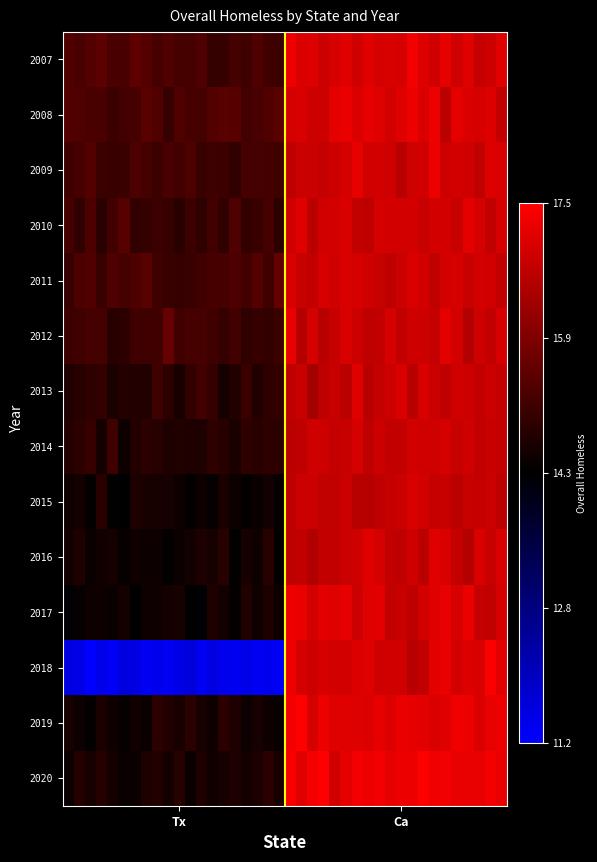

Reading left to right, transcribe all the data shown in this chart.

2007: 15.4	15.3	15.4	15.5	15.2	15.2	15.5	15.4	15.2	15.4	15.2	15.2	15.3	15.0	15.0	15.2	15.1	15.3	15.1	15.1	17.3	17.1	17.1	16.9	17.0	17.1	16.9	17.1	17.0	17.0	17.0	17.4	17.1	16.9	17.2	16.9	17.1	16.8	16.9	17.1
2008: 15.4	15.3	15.3	15.2	15.1	15.2	15.2	15.5	15.3	15.0	15.3	15.2	15.2	15.4	15.4	15.4	15.2	15.2	15.3	15.4	17.0	17.0	16.9	16.9	17.2	17.3	17.0	17.2	17.1	17.0	17.1	17.3	17.1	17.3	16.7	17.2	17.1	17.0	17.1	16.8
2009: 15.1	15.2	15.4	15.1	15.0	15.1	15.3	15.2	15.1	15.2	15.2	15.3	15.1	15.1	15.1	14.9	15.2	15.2	15.2	15.1	16.7	16.9	16.9	16.8	16.9	17.0	17.2	16.9	17.0	16.9	16.6	16.9	16.9	17.3	16.9	17.0	16.9	16.7	17.1	17.0
2010: 15.2	15.0	15.3	14.9	15.2	15.4	15.0	15.0	15.1	15.0	14.9	15.1	14.9	15.2	15.0	15.3	15.0	15.1	15.2	14.9	16.9	17.1	16.7	16.9	17.0	17.0	16.7	16.7	17.0	17.0	17.0	17.0	16.8	16.9	17.0	16.8	17.2	17.0	16.7	17.0
2011: 15.0	15.3	15.3	15.0	15.3	15.2	15.3	15.5	15.1	15.1	15.0	15.0	15.2	15.2	15.2	15.3	15.2	15.4	15.1	15.6	17.0	16.8	16.8	17.0	16.9	17.0	17.0	16.9	16.8	16.7	16.9	17.1	17.0	16.7	17.0	17.0	16.8	17.0	16.9	16.8
2012: 15.1	15.1	15.2	15.2	14.8	14.9	15.1	15.1	15.1	15.6	15.1	15.2	15.2	15.2	15.0	15.2	14.9	15.0	15.0	15.1	17.2	16.6	17.0	16.6	16.8	17.0	16.9	16.7	16.8	17.0	16.8	16.9	16.9	16.8	17.2	17.0	16.6	16.9	16.8	17.0
2013: 14.7	14.8	14.9	15.0	14.7	14.8	14.8	14.8	15.1	14.9	14.7	15.0	15.2	15.0	14.6	14.8	15.0	14.7	14.9	15.0	16.7	16.8	16.4	16.7	16.8	16.7	17.1	16.6	16.8	16.9	17.1	16.6	17.0	16.9	16.7	16.9	16.9	16.8	16.9	16.8
2014: 14.8	14.9	15.0	14.6	15.1	14.5	14.8	14.9	14.8	14.7	14.8	14.7	14.7	14.9	14.9	14.7	14.9	14.8	14.9	14.9	16.7	16.7	16.9	16.9	16.8	16.8	17.0	16.7	16.9	16.8	16.8	17.0	16.9	16.9	17.0	16.8	16.9	16.8	16.8	16.8
2015: 14.5	14.6	14.4	14.8	14.4	14.3	14.7	14.7	14.6	14.6	14.5	14.4	14.5	14.4	14.7	14.5	14.4	14.5	14.6	14.4	16.7	16.9	16.9	16.7	16.7	16.9	16.6	16.6	16.7	16.8	16.9	17.0	16.9	16.8	16.8	16.7	16.8	16.8	16.9	16.7
2016: 14.6	14.7	14.5	14.6	14.6	14.4	14.5	14.5	14.5	14.4	14.5	14.6	14.7	14.6	14.8	14.4	14.6	14.5	14.8	14.4	16.7	16.8	16.5	16.8	16.7	16.9	16.9	17.1	17.0	16.8	16.7	16.9	16.7	17.1	17.0	16.8	16.6	17.1	16.8	17.0
2017: 14.3	14.4	14.5	14.5	14.5	14.6	14.4	14.5	14.5	14.6	14.6	14.4	14.3	14.7	14.6	14.4	14.8	14.5	14.7	14.5	17.3	17.3	17.0	17.2	17.1	17.2	16.9	17.1	17.2	16.7	16.8	16.7	17.0	17.1	17.2	17.0	17.2	16.8	16.7	17.0
2018: 11.5	11.5	11.2	11.5	11.3	11.6	11.5	11.3	11.4	11.3	11.5	11.6	11.3	11.6	11.4	11.4	11.5	11.3	11.4	11.3	17.3	17.0	16.9	17.0	17.0	17.0	17.1	17.1	16.9	16.9	16.9	16.6	16.8	17.2	17.2	17.0	17.1	17.0	17.4	17.2
2019: 14.6	14.5	14.4	14.7	14.5	14.4	14.6	14.5	14.9	14.8	14.7	14.9	14.7	14.5	14.9	14.7	14.5	14.6	14.5	14.5	17.3	17.5	17.0	17.3	17.1	17.1	17.1	17.1	17.2	17.1	17.2	17.2	17.2	17.1	17.1	17.3	17.3	17.1	17.2	17.3
2020: 14.5	14.8	14.6	14.8	14.6	14.5	14.5	14.7	14.8	14.6	14.8	14.5	14.7	14.6	14.6	14.7	14.6	14.7	14.9	14.6	17.4	17.1	17.4	17.5	16.9	17.2	17.4	17.3	17.4	17.2	17.3	17.3	17.5	17.3	17.4	17.2	17.2	17.2	17.4	17.2